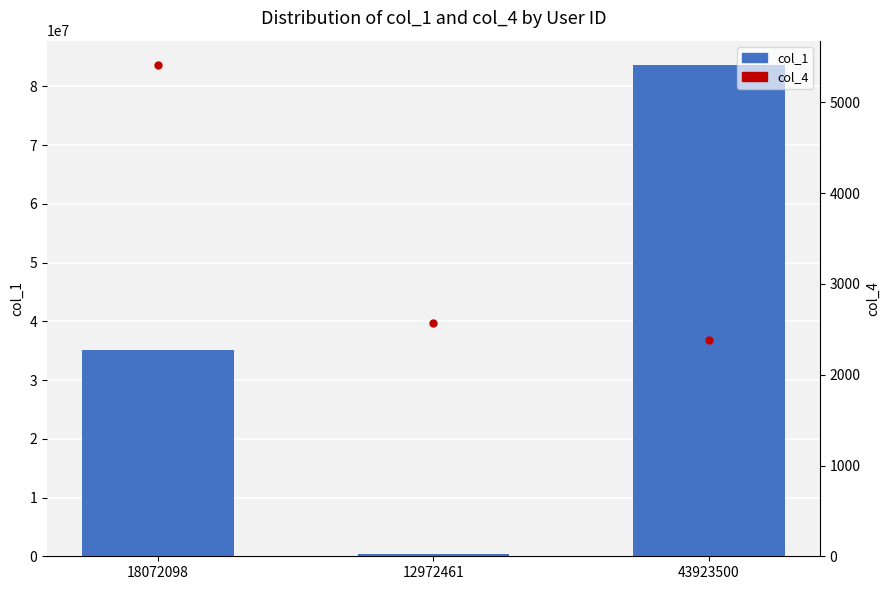

How many data points does each series have?

3